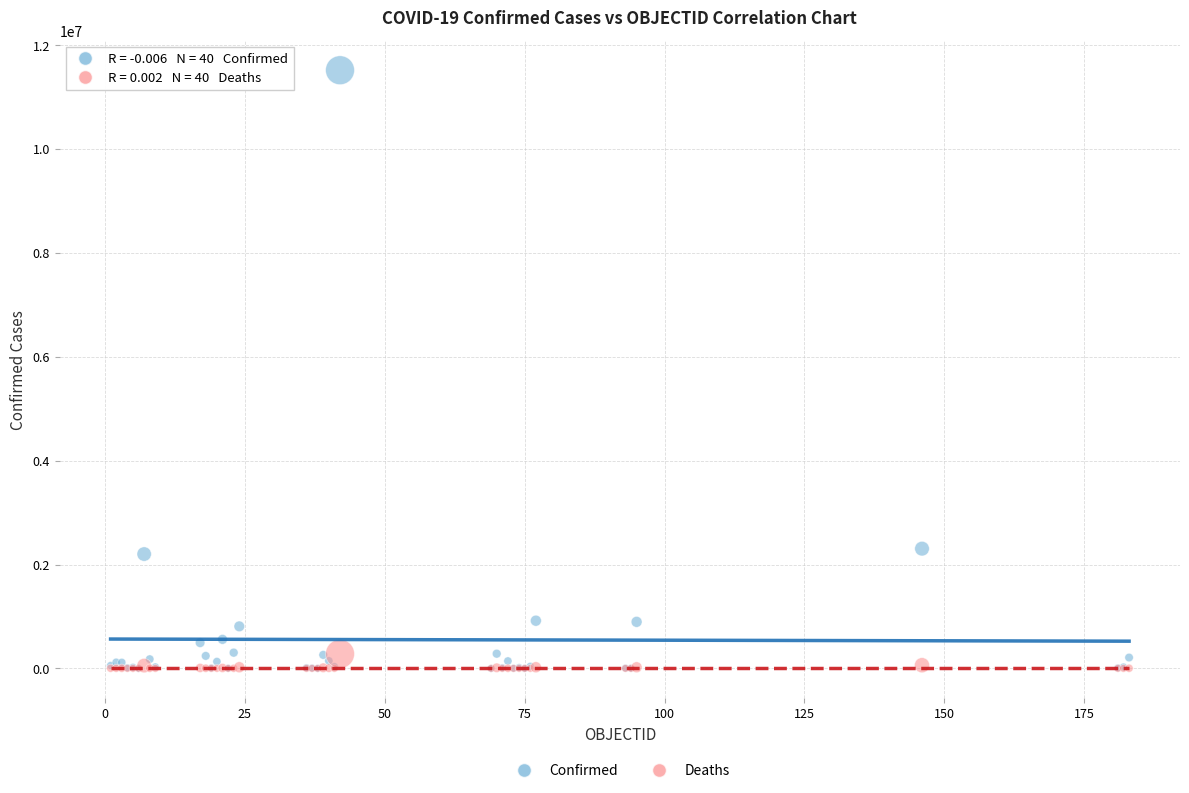

What are all the series names shown in the legend?

Confirmed, Deaths